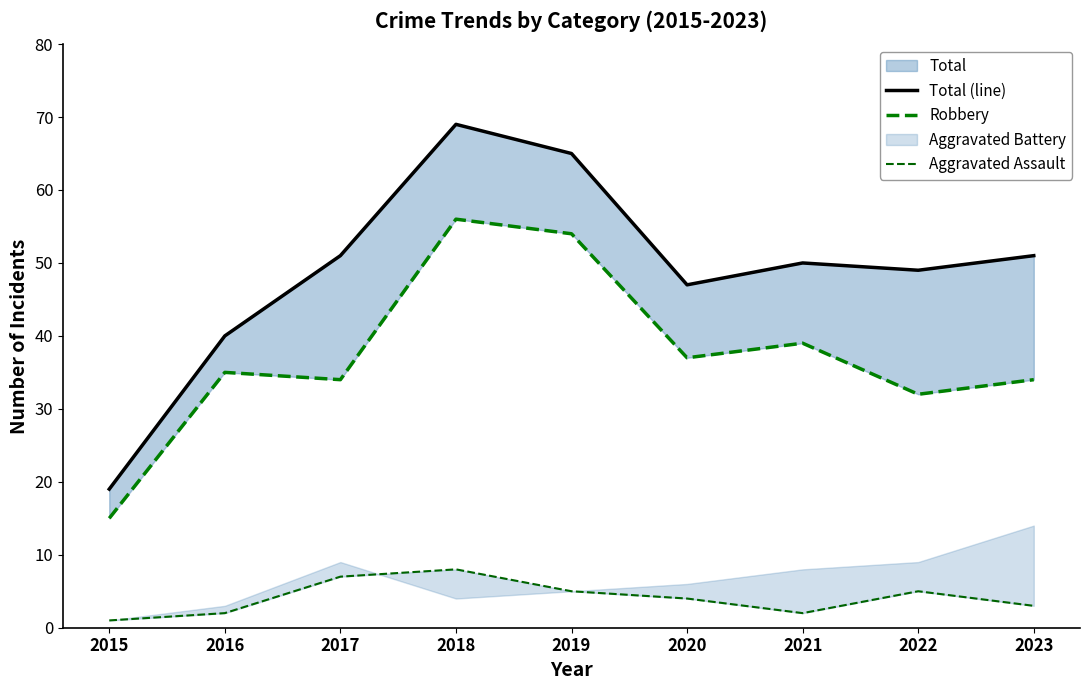

What is the difference between the maximum and minimum values in the Aggravated Assault series?

7